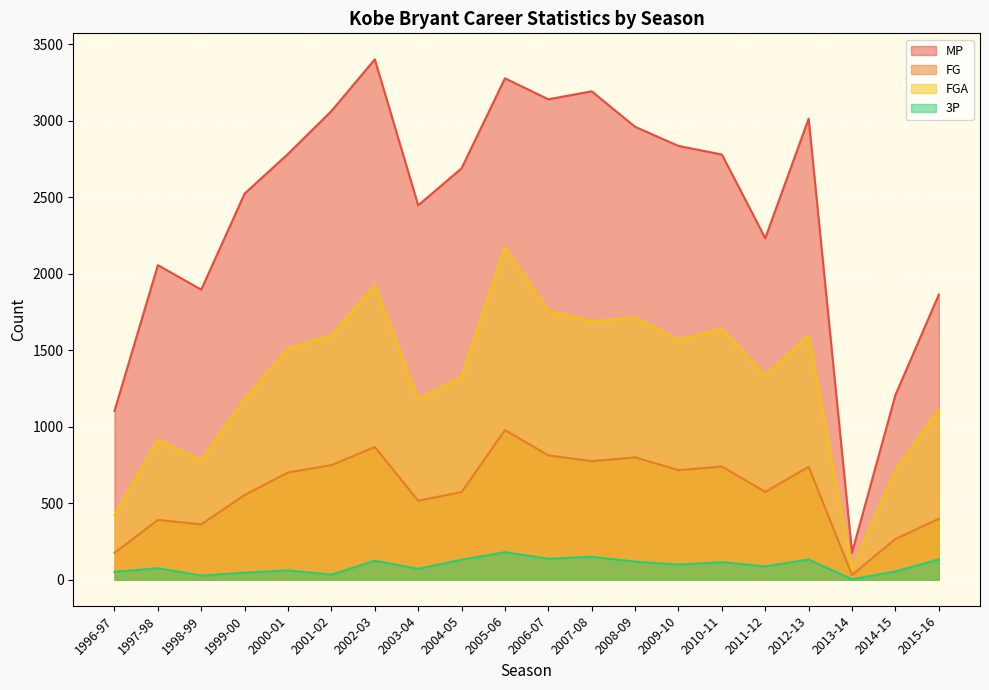

Reading left to right, what are all the values shown in this chart?

MP: 1103	2056	1896	2524	2783	3063	3401	2447	2689	3277	3140	3192	2960	2835	2779	2232	3013	177	1207	1863
FG: 176	391	362	554	701	749	868	516	573	978	813	775	800	716	740	574	738	31	266	398
FGA: 422	913	779	1183	1510	1597	1924	1178	1324	2173	1757	1690	1712	1569	1639	1336	1595	73	713	1113
3P: 51	75	27	46	61	33	124	71	131	180	137	150	118	99	115	87	132	3	54	133